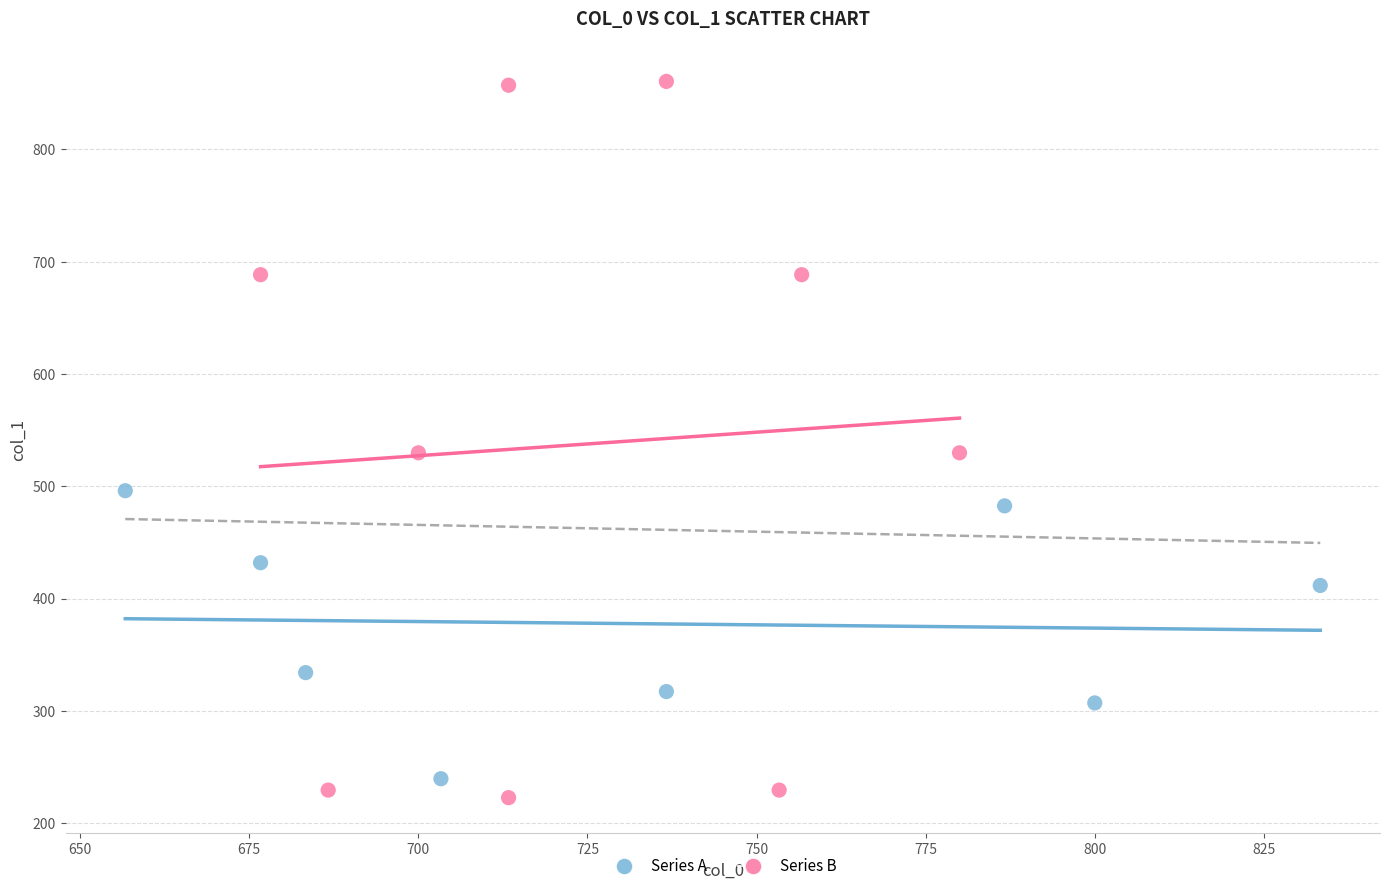

Which series contains the highest Y value?

Series B